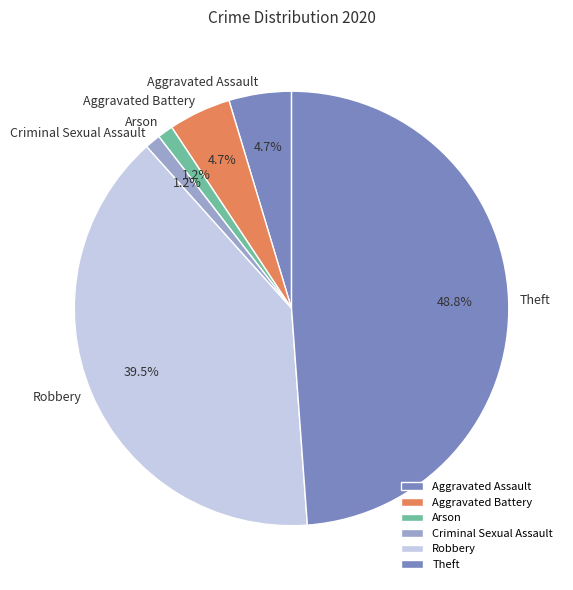

Is it true that Aggravated Battery is 5% of the pie?

True